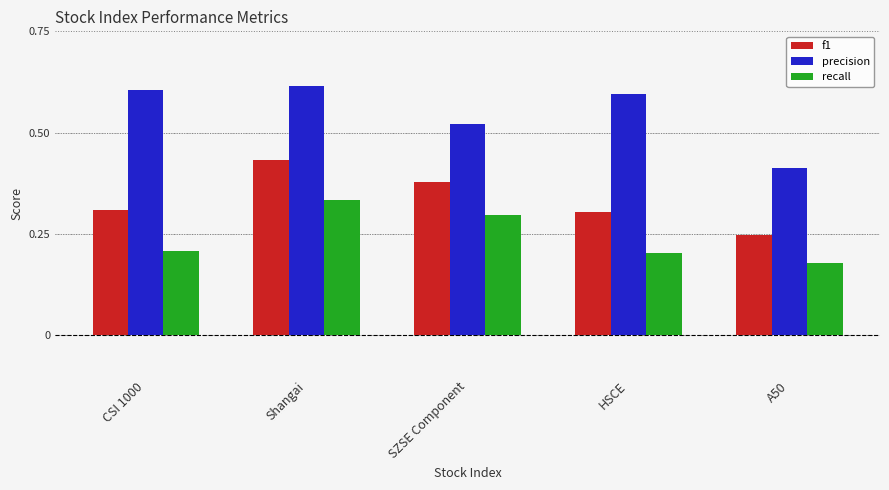

Which category has the highest value in the recall series?

Shangai